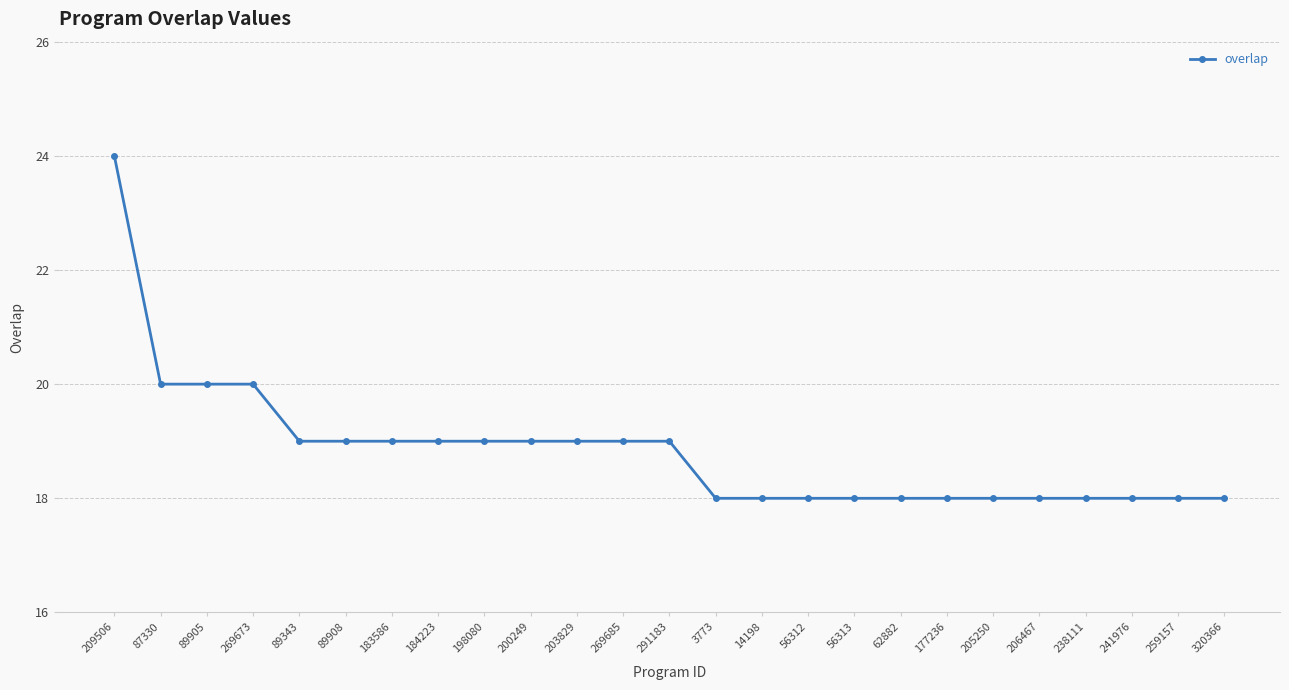

What is the value of the 18th point from the left?

18